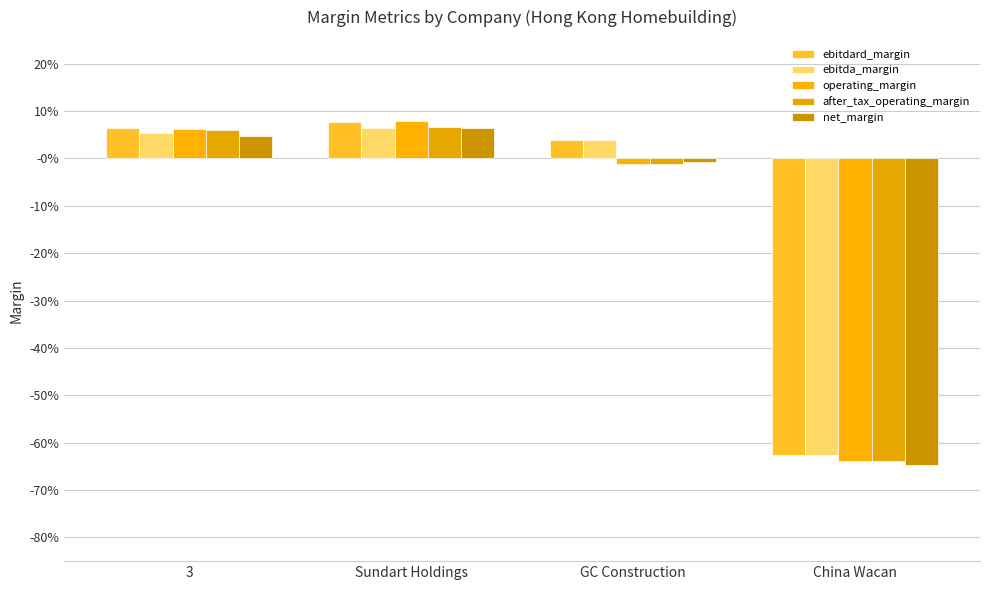

Which series has the largest total across all categories?

ebitdard_margin